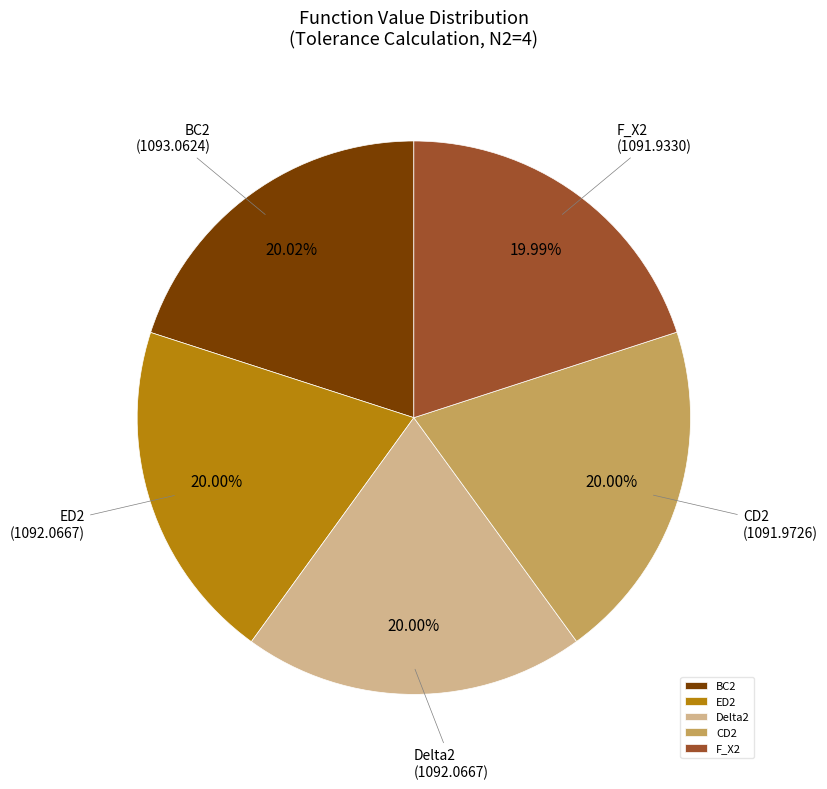

How much of the chart is everything except Delta2?

80.0%